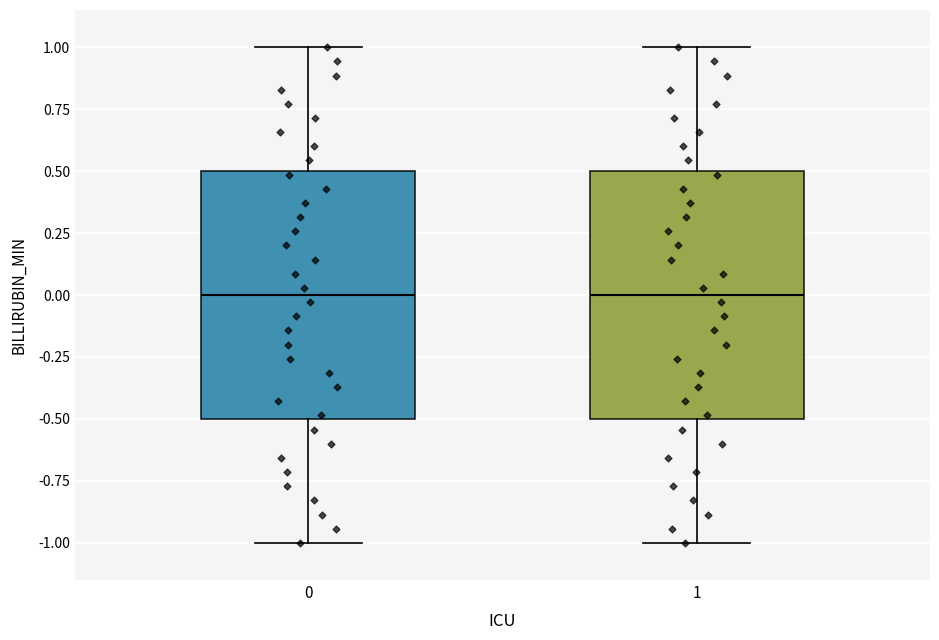

Where does the lower whisker of the box at x = 1 end on the y-axis? The values are not printed on the chart, so give them approximately, as read against the axis.

-1.0